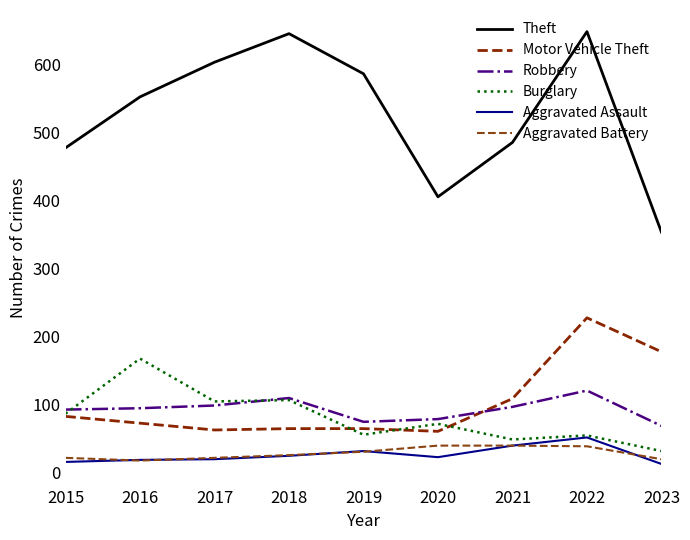

What is the sum of the Motor Vehicle Theft values at 2016 and 2017?

134